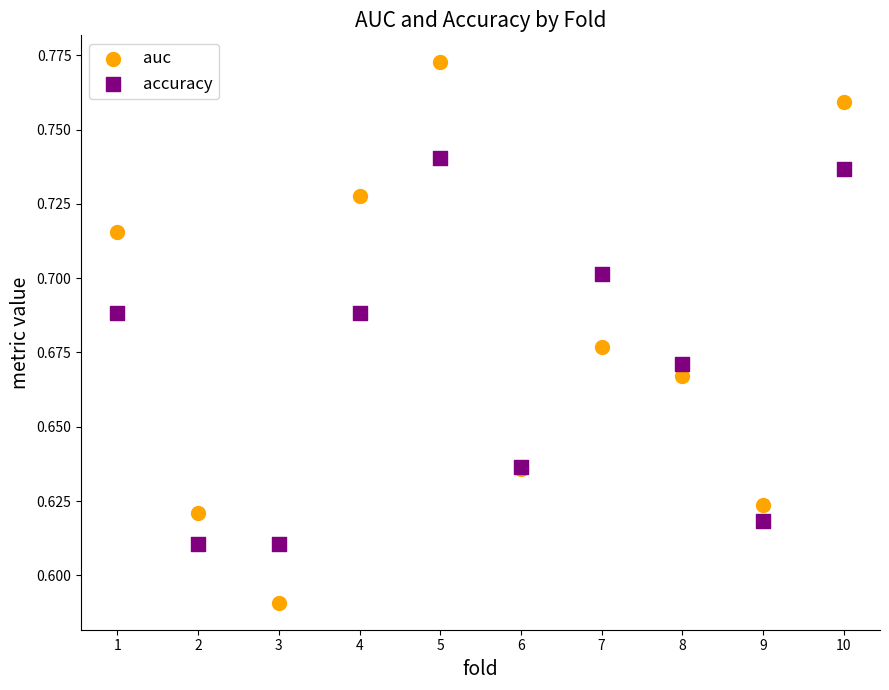

Which series reaches the minimum Y coordinate?

auc